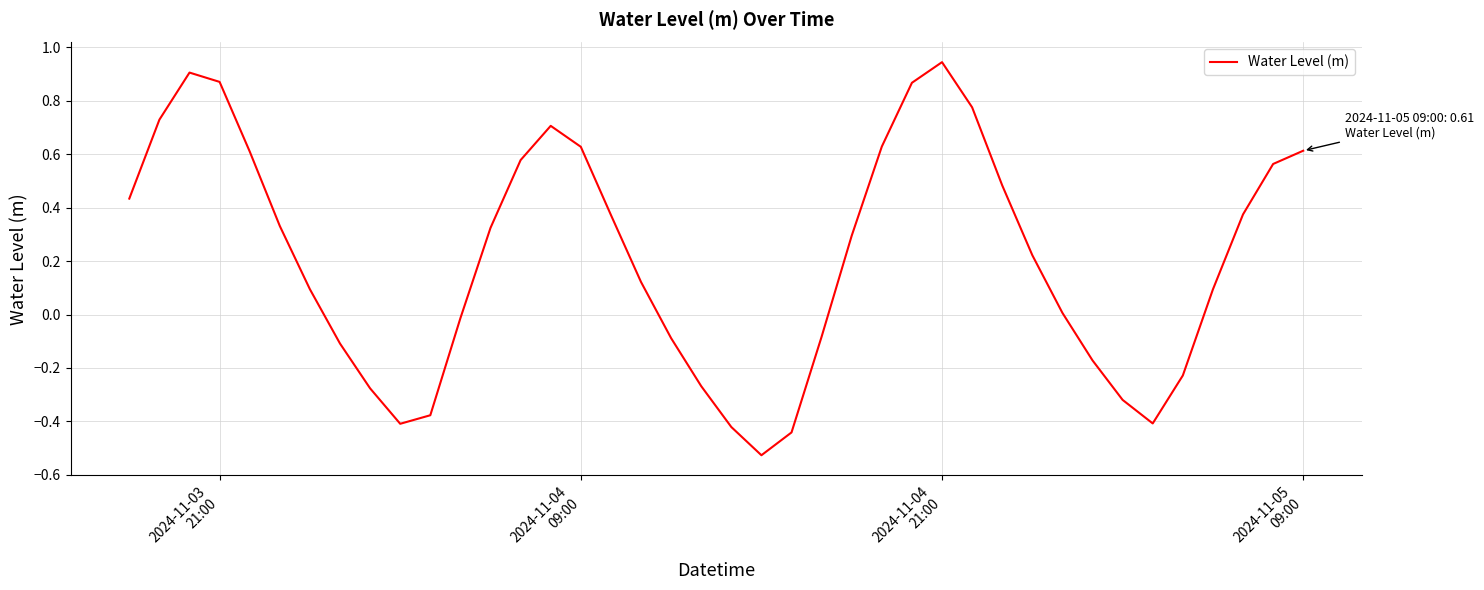

What is the difference between the maximum and minimum values?

1.5